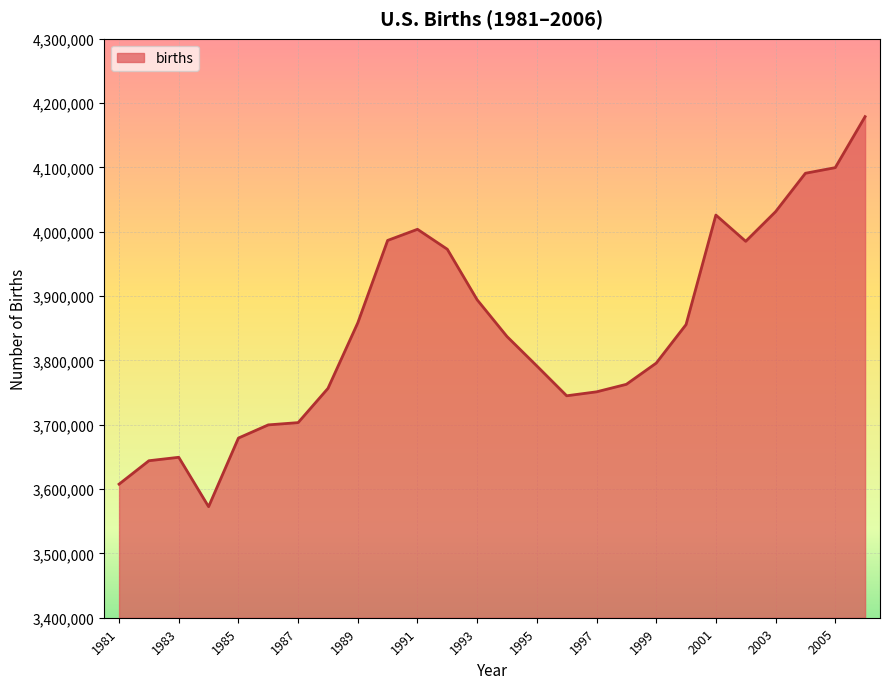

What is the maximum value shown in the chart?

4178898